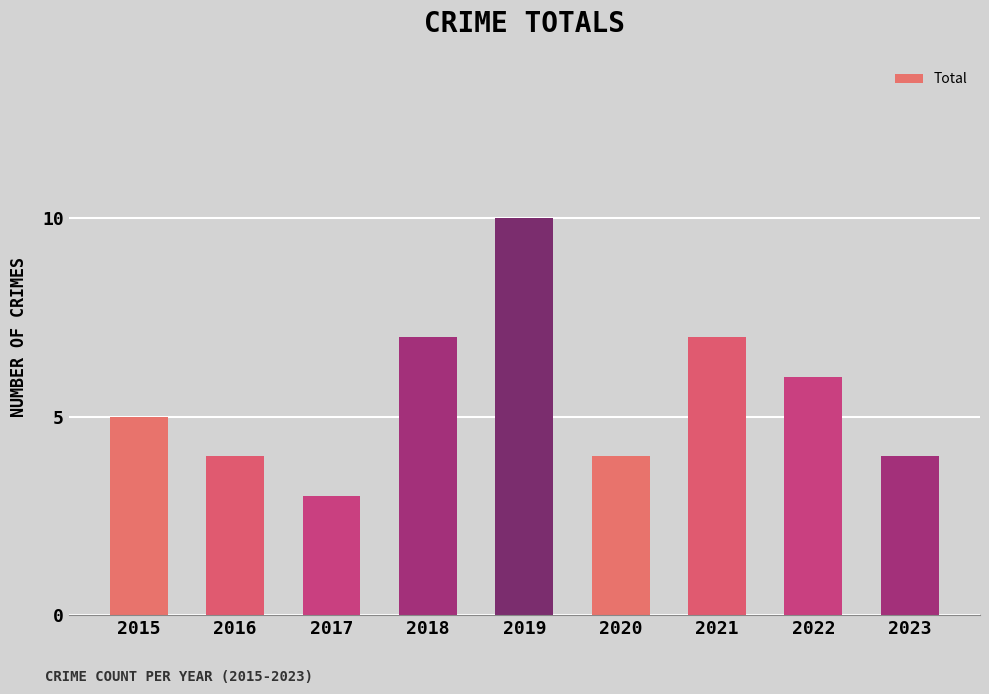

What is the greatest value displayed?

10